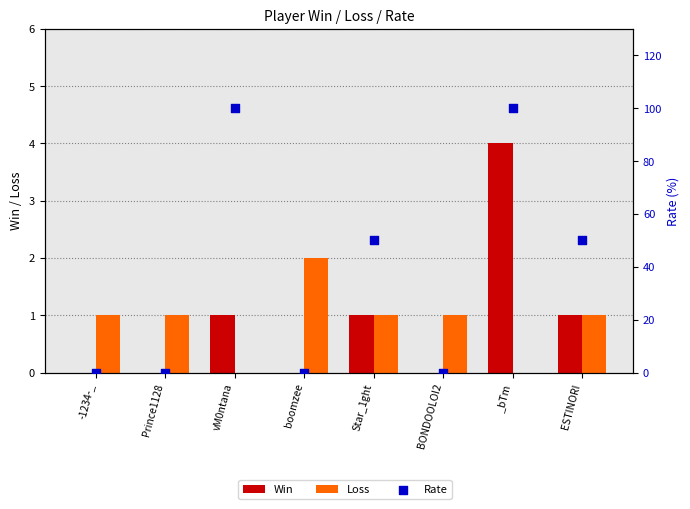

At which category is the sum across all series the highest?

_bTm